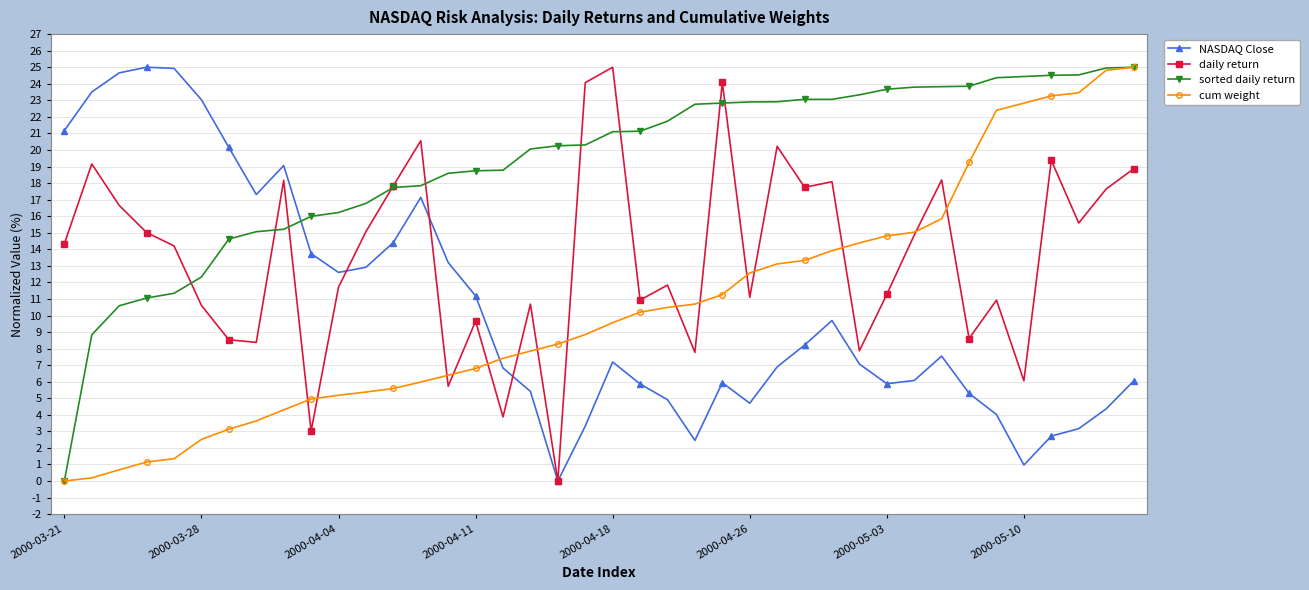

What is the greatest value displayed?

25.0